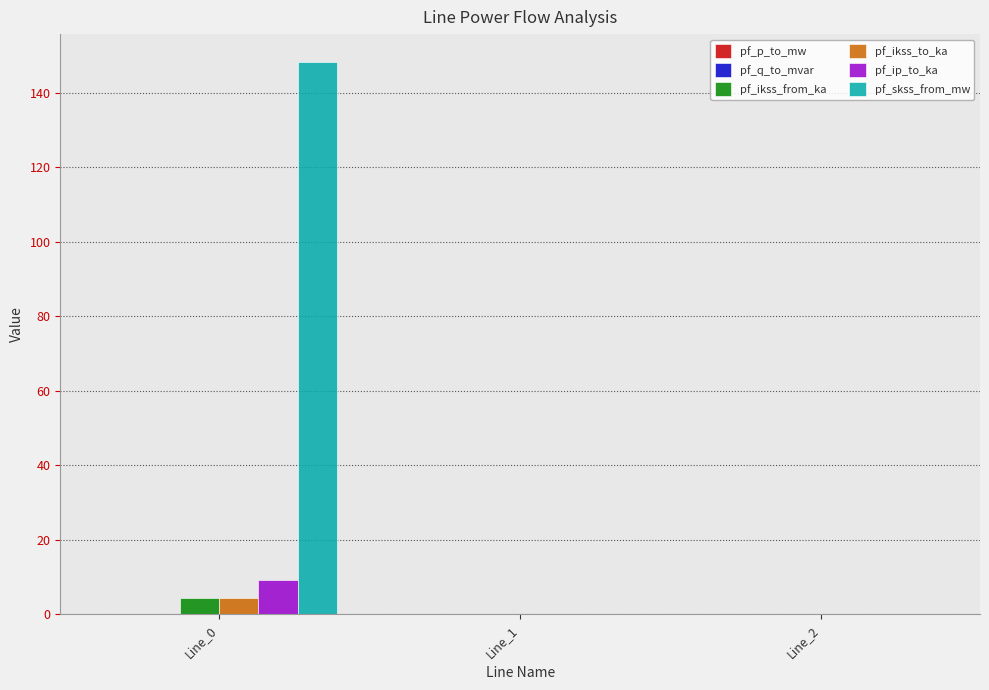

Between Line_0 and Line_1, which series saw the biggest shift?

pf_skss_from_mw